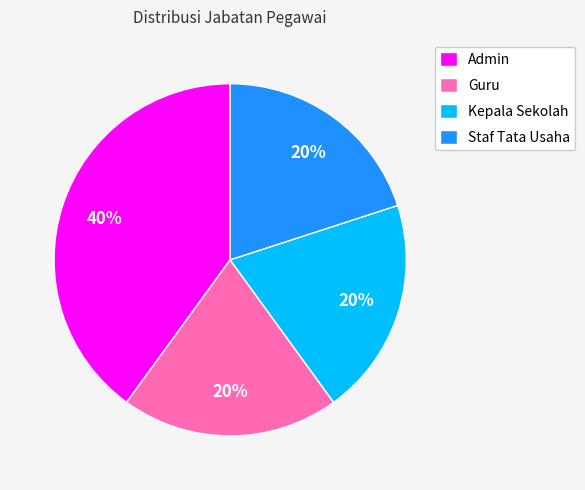

The Admin slice represents 40% of the pie. True or false?

True